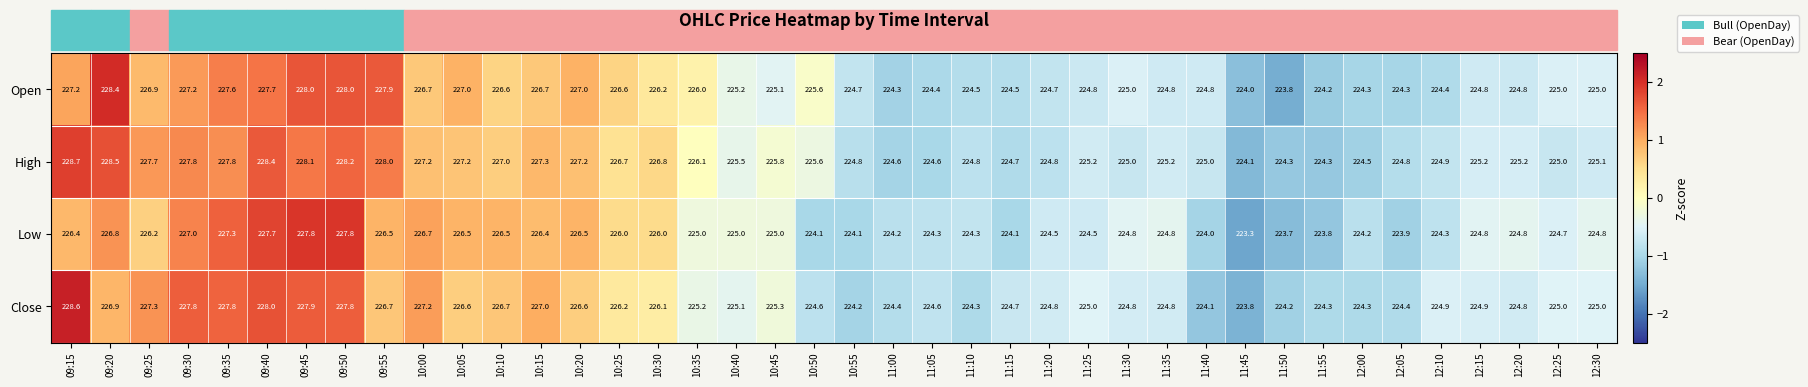

Which series has the largest range (max minus min)?

Close